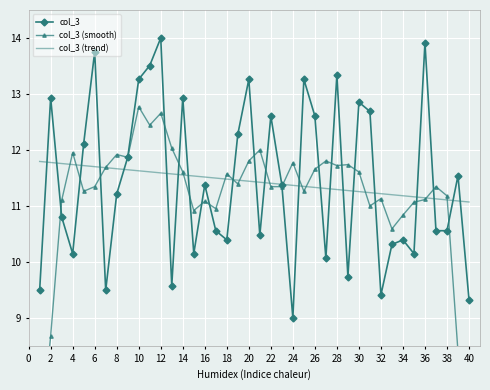

The value of col_3 (trend) at 22 is 11.4. True or false?

True